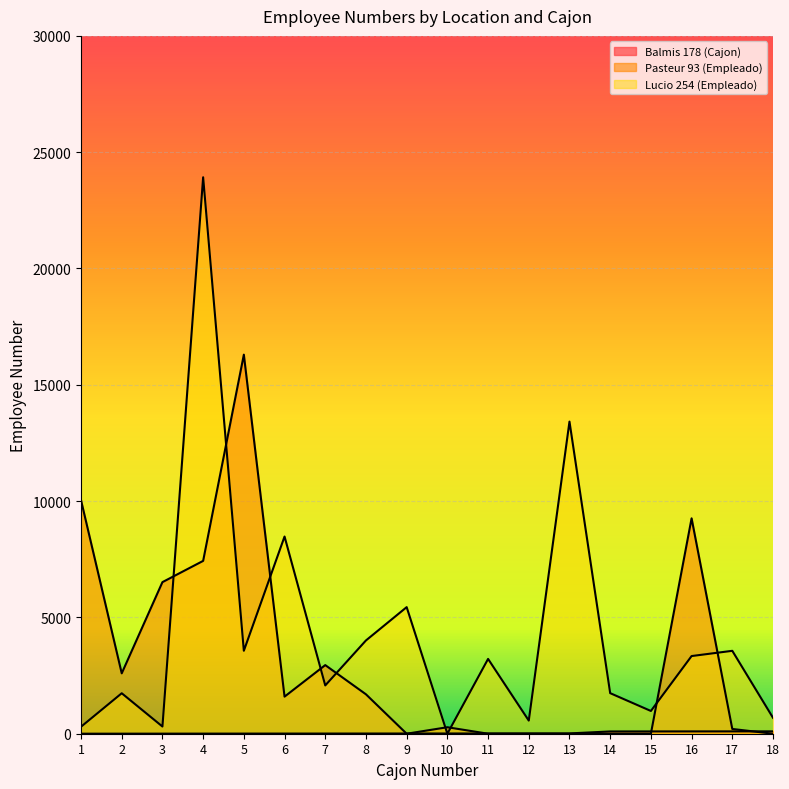

What is the sum of the Pasteur 93 (Empleado) values at 17 and 6?

1799